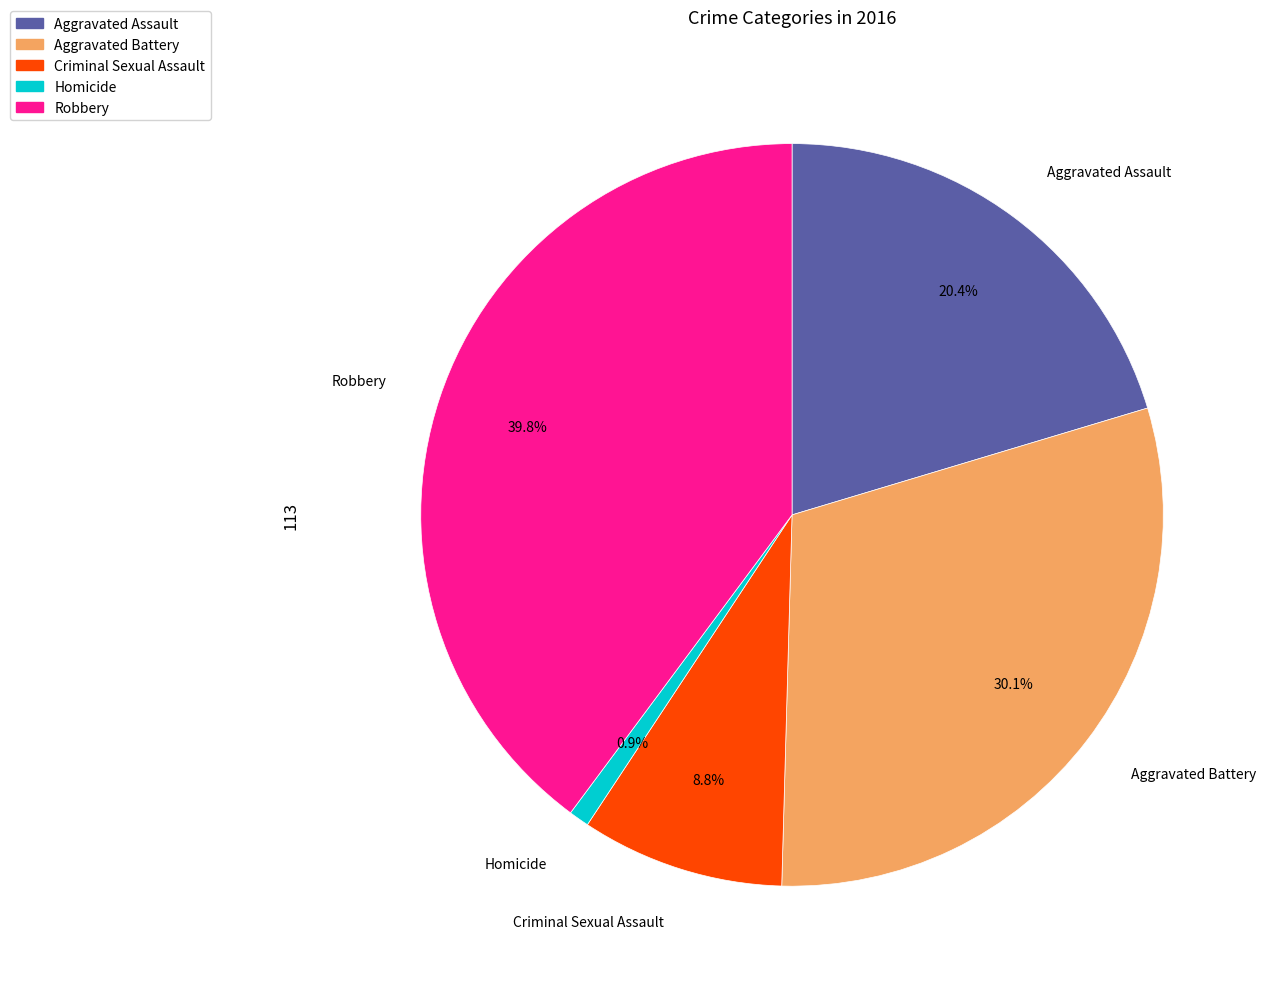

To the nearest percent, what is the combined percentage of Aggravated Assault and Aggravated Battery?

50%